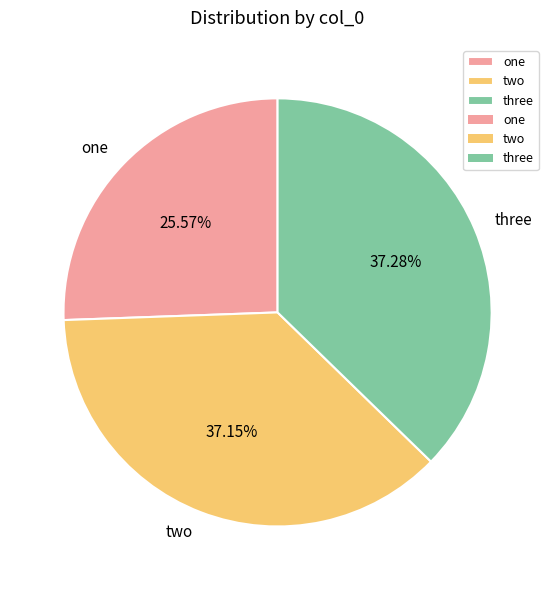

Which category has the smallest portion of the pie?

one